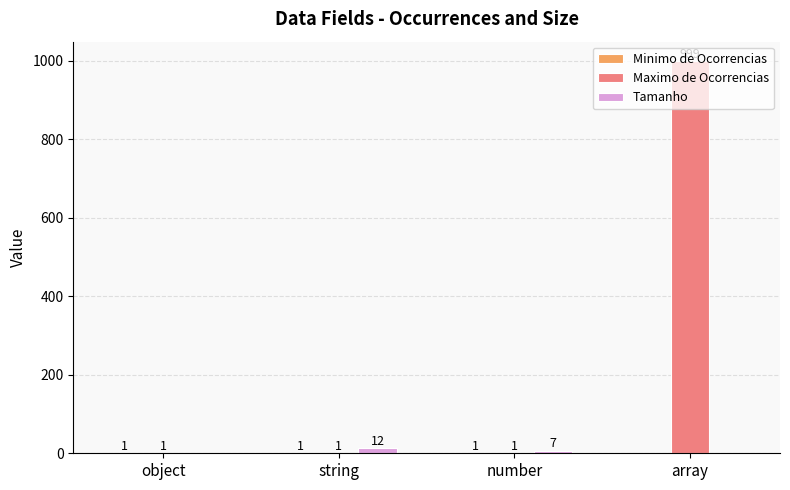

What is the total value across all series at array?

999.0